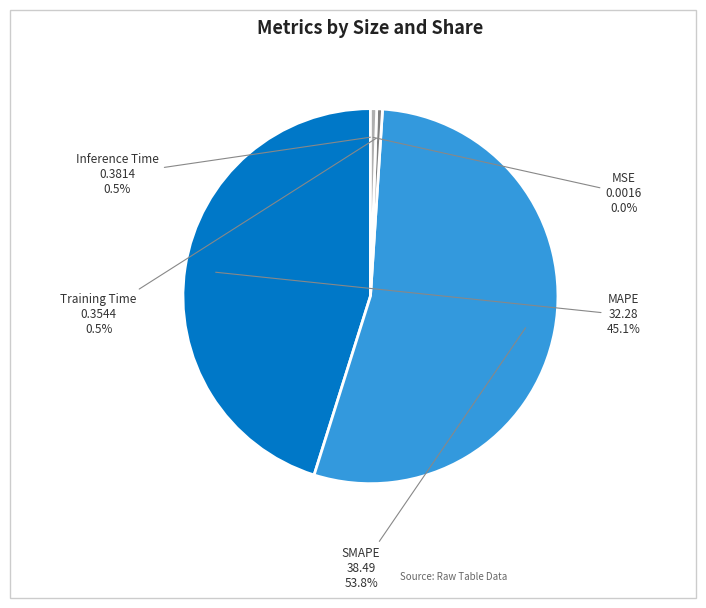

Is there any slice that represents more than half of the pie?

Yes